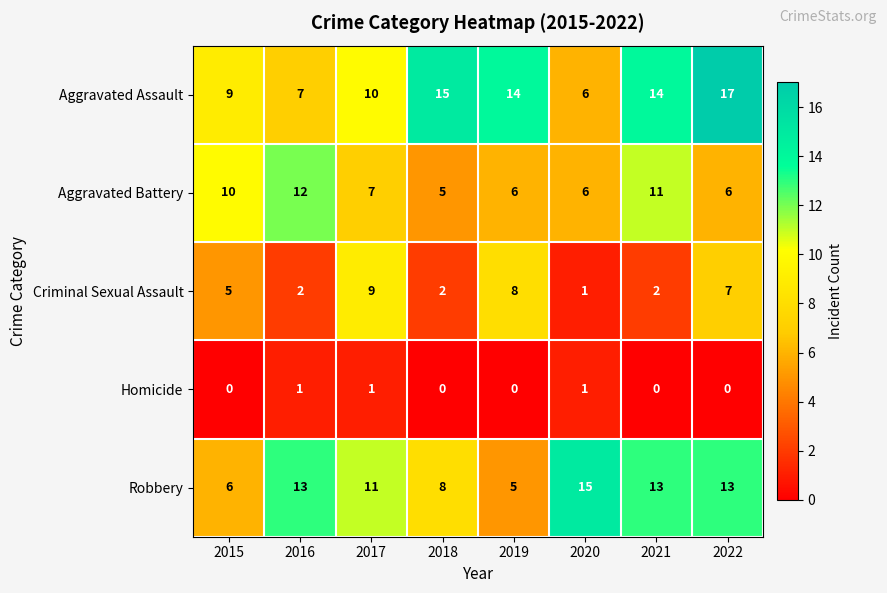

What is the maximum value shown in the chart?

17